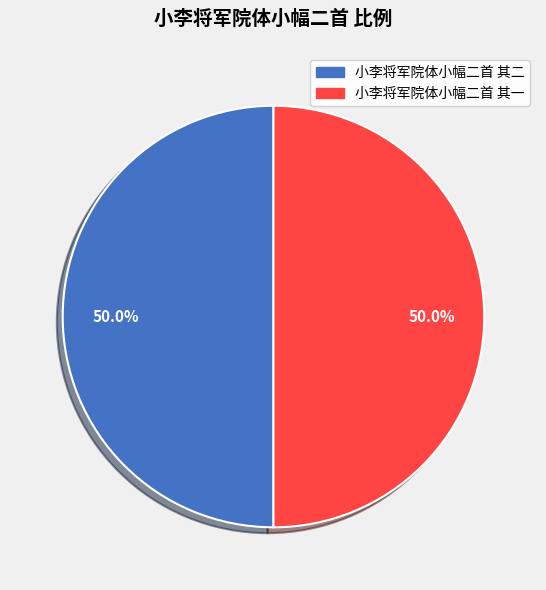

Do 小李将军院体小幅二首 其二 and 小李将军院体小幅二首 其一 together represent more than half of the pie?

Yes